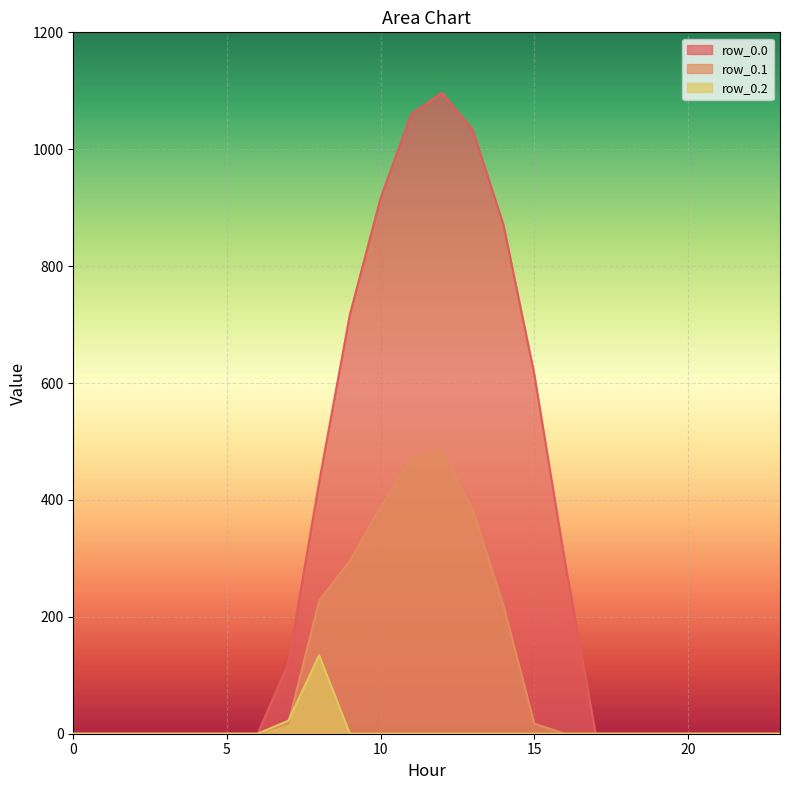

Is it true that row_0.1 equals 0.0 at 3?

True